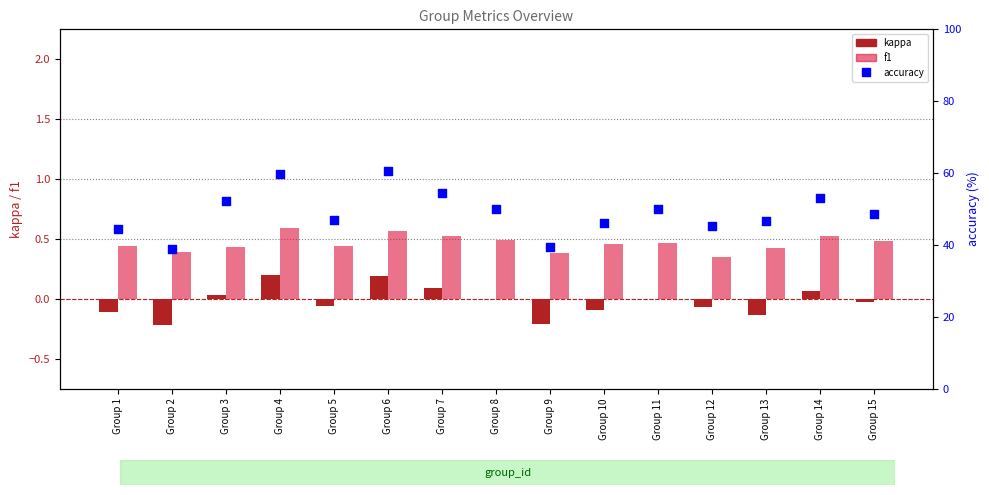

Which series contains the highest Y value?

accuracy